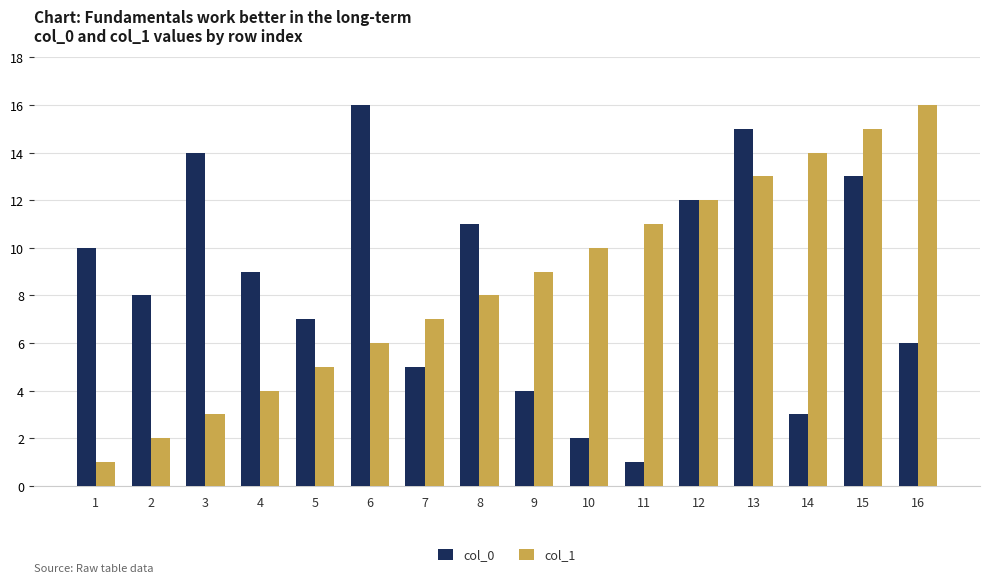

Is the value of col_1 at 6 greater than the value of col_0 at 9?

Yes